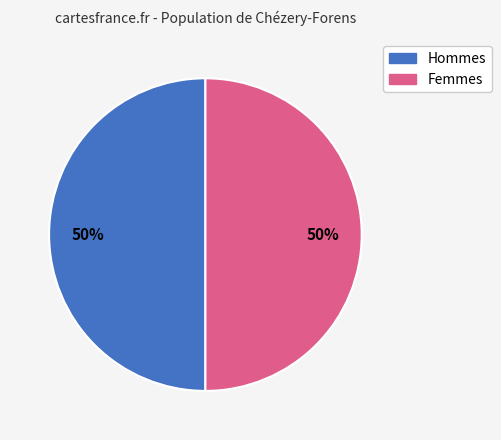

To the nearest percent, what percentage of the pie is Hommes?

50%